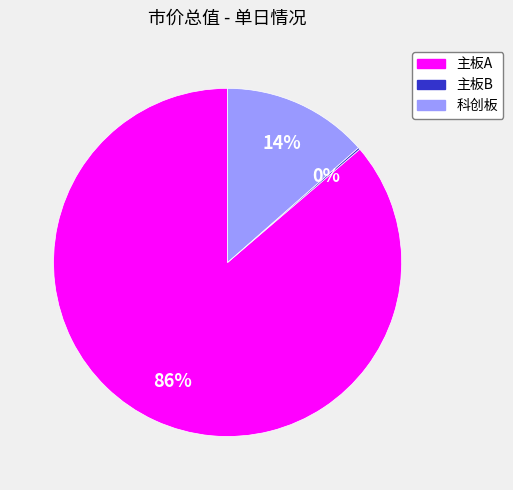

To the nearest percent, what portion does 科创板 represent?

14%